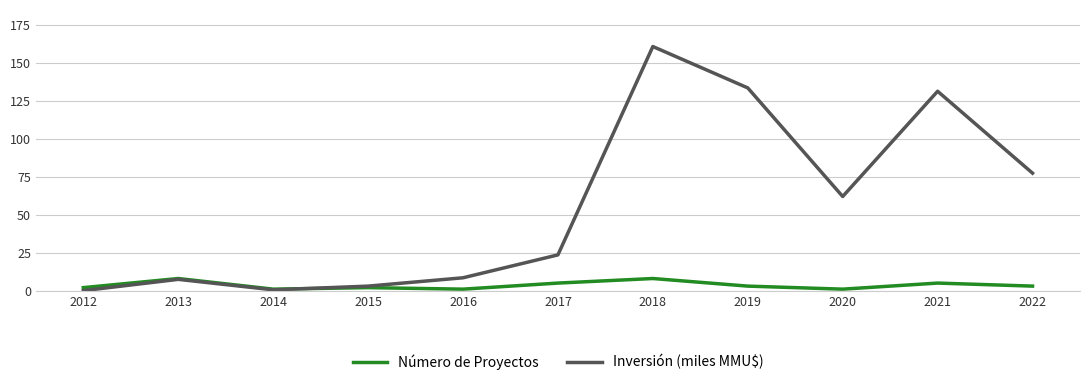

What is the maximum value shown in the chart?

160.7